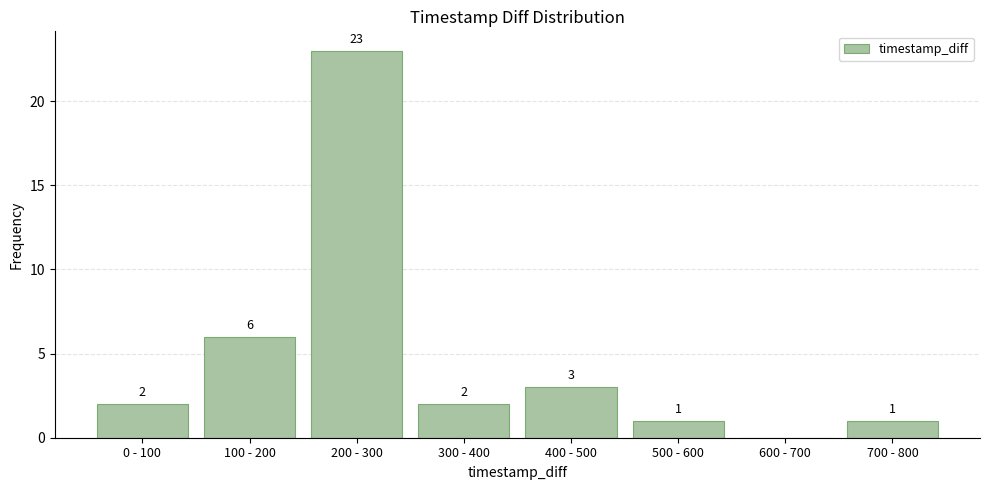

Reading left to right, extract all data points from this chart.

0 - 100=2	100 - 200=6	200 - 300=23	300 - 400=2	400 - 500=3	500 - 600=1	600 - 700=0	700 - 800=1